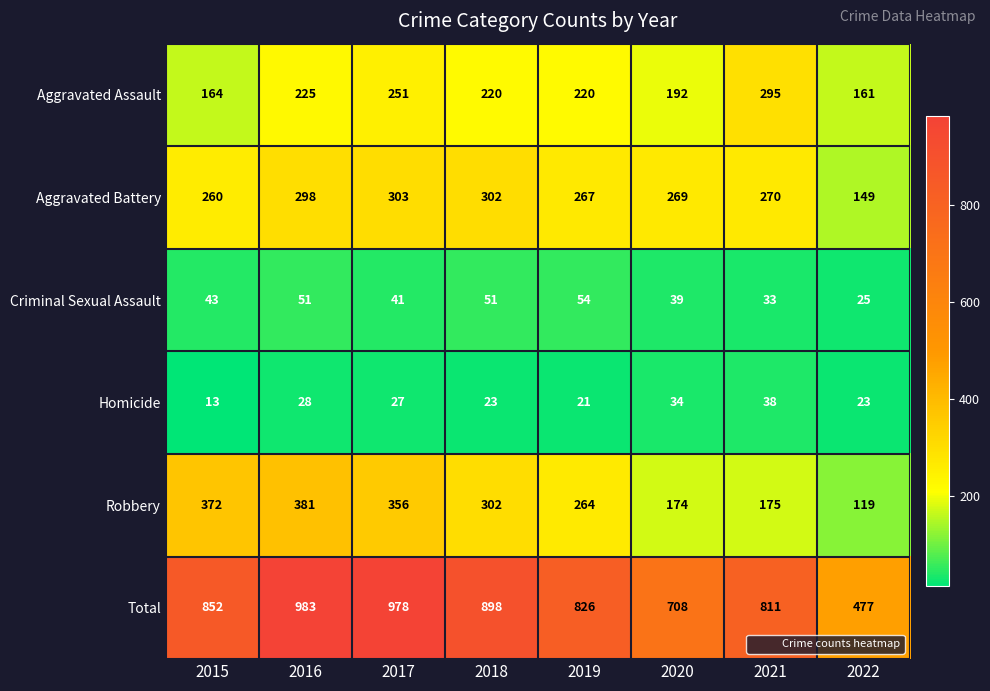

What is the maximum value shown in the chart?

983